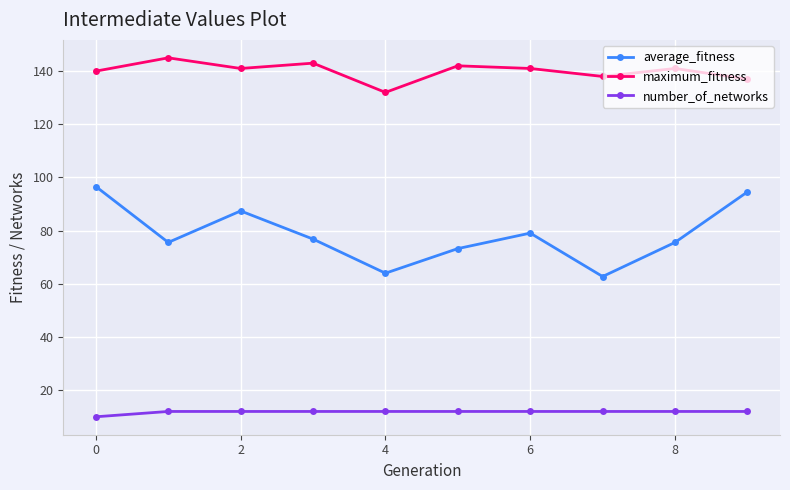

What is the sum of all maximum_fitness values?

1400.0